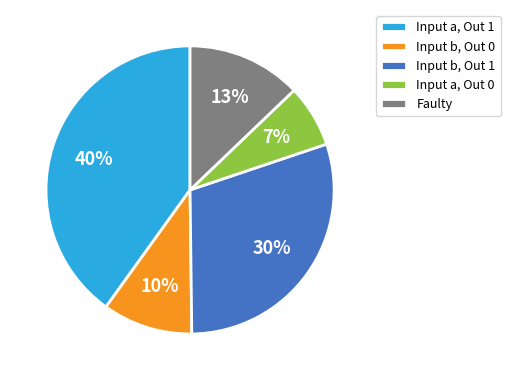

Rank the categories by value from highest to lowest.

Input a, Out 1, Input b, Out 1, Faulty, Input b, Out 0, Input a, Out 0